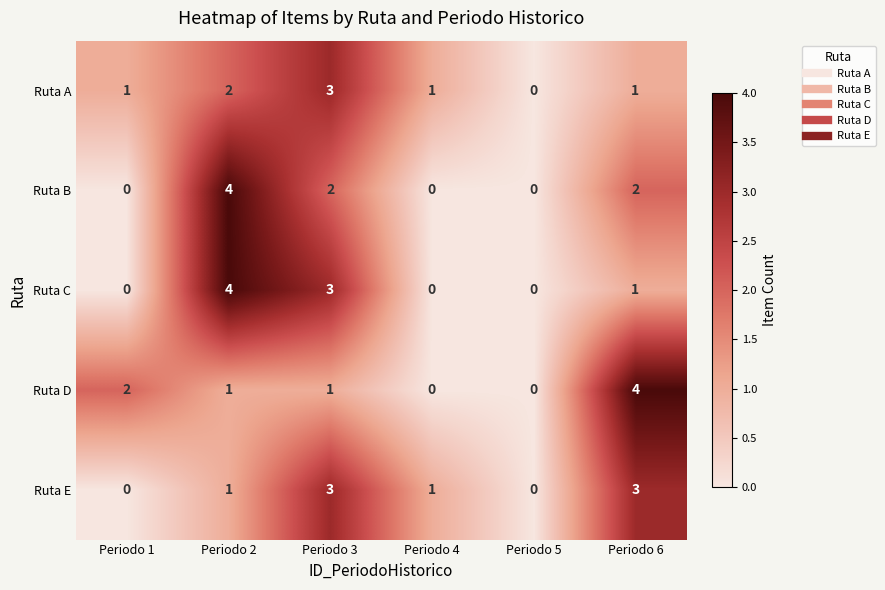

How many positive values does the Ruta D series have?

4